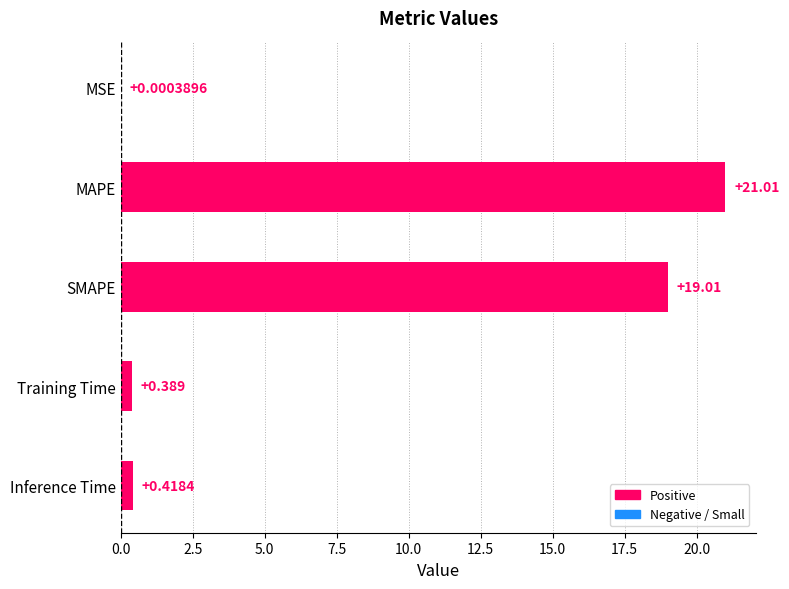

Which has a higher value, Inference Time or Training Time?

Inference Time